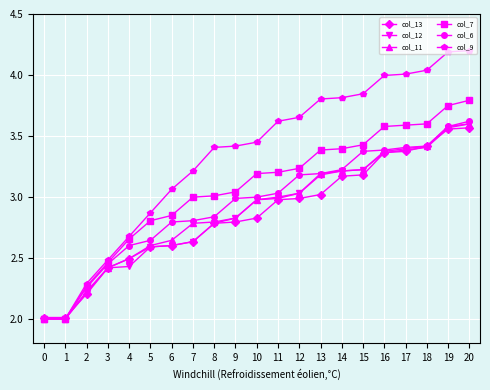

What is the value of the col_6 point at the 1st from the left?

2.0